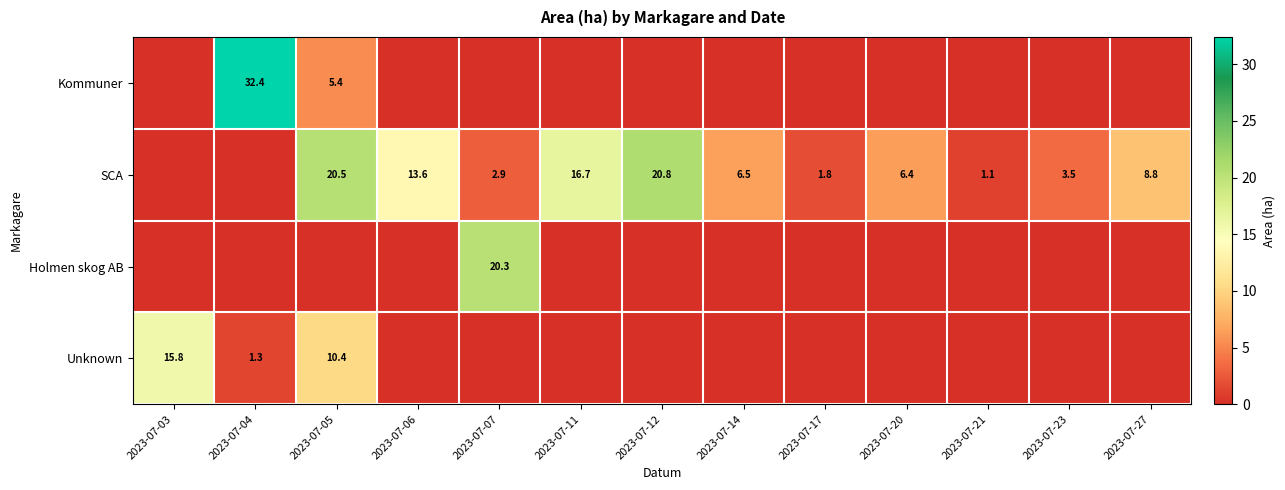

True or false: SCA has a value of 27.1 at 2023-07-05.

False